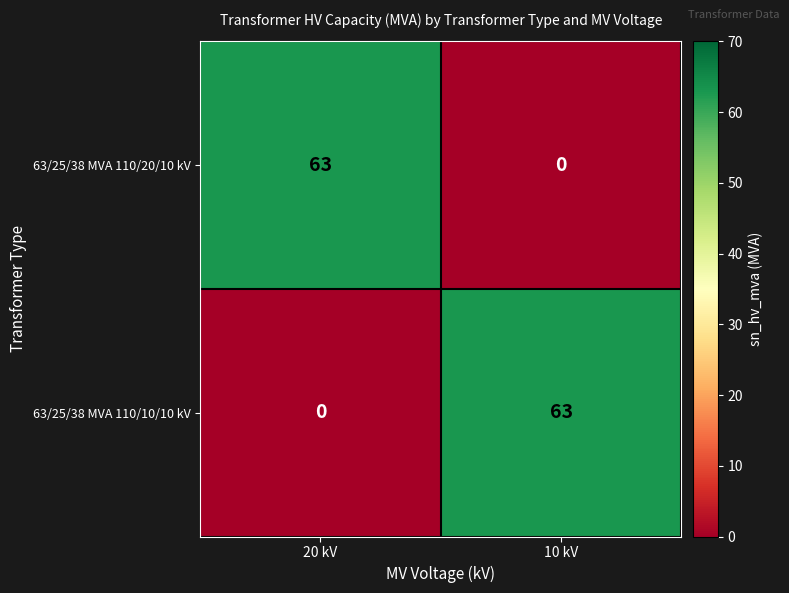

Is the value of 63/25/38 MVA 110/10/10 kV at 10 kV greater than the value of 63/25/38 MVA 110/20/10 kV at 10 kV?

Yes